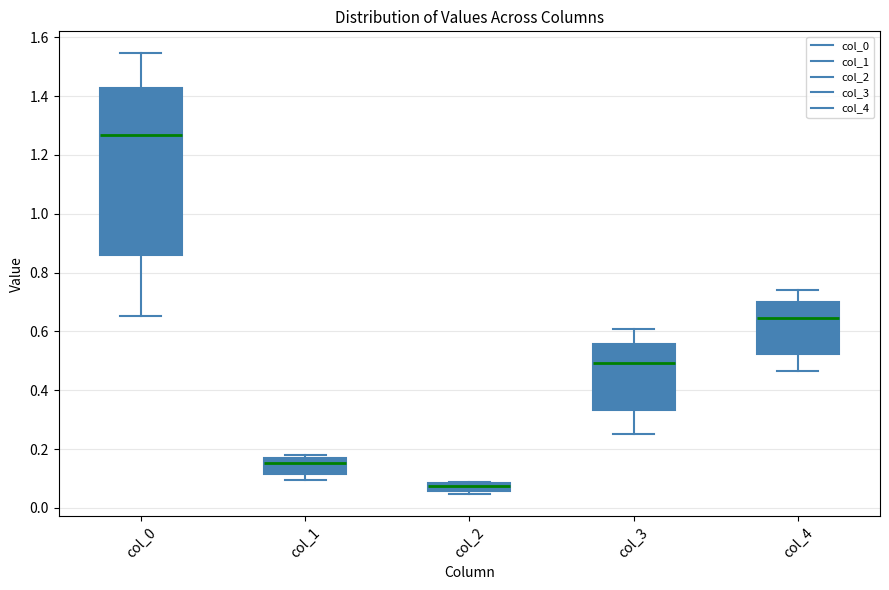

Comparing the boxes themselves (not the whiskers), which one is the tallest?

col_0